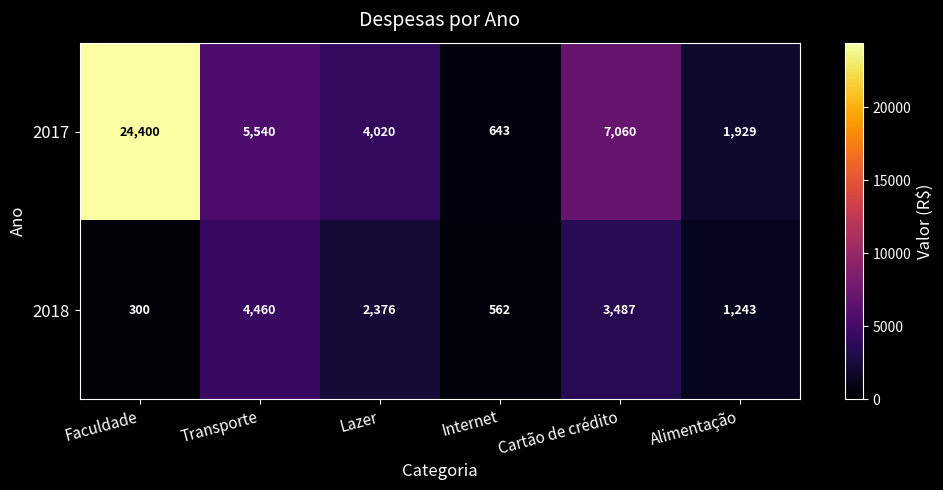

Reading right to left, what are all the values shown in this chart?

2017: 1929	7060	643	4020	5540	24400
2018: 1243	3487	562	2376	4460	300